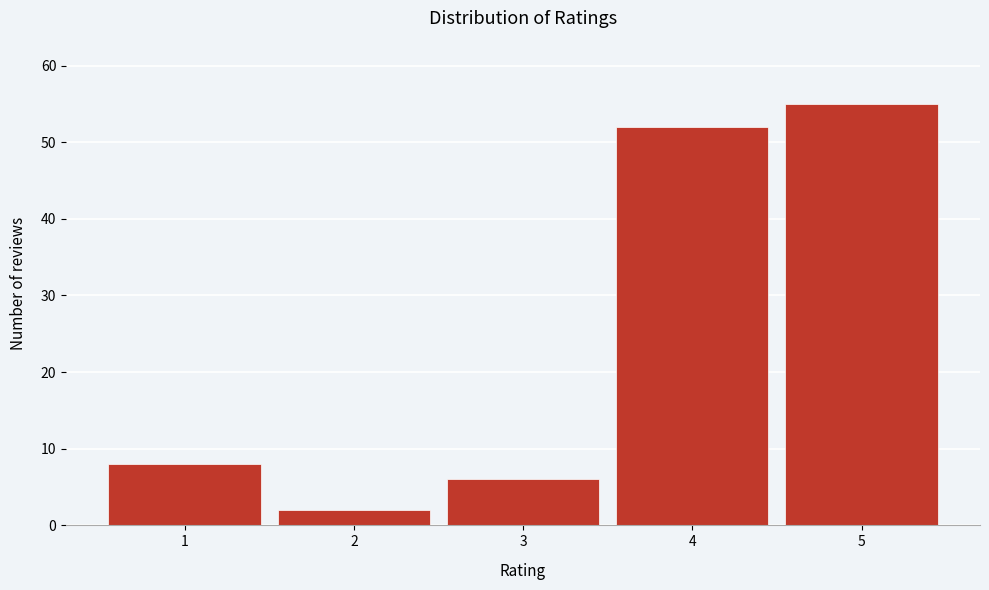

Reading left to right, what are all the values shown in this chart?

8	2	6	52	55